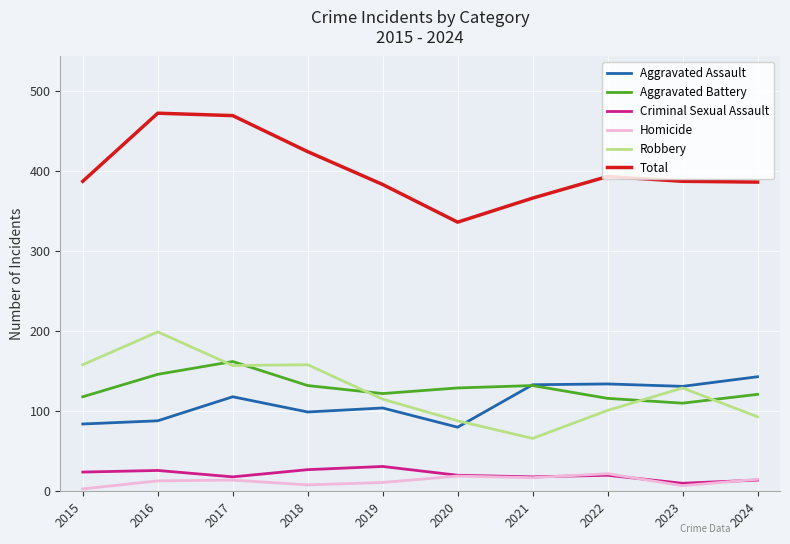

What is the difference between the highest and lowest values at 2017?

455